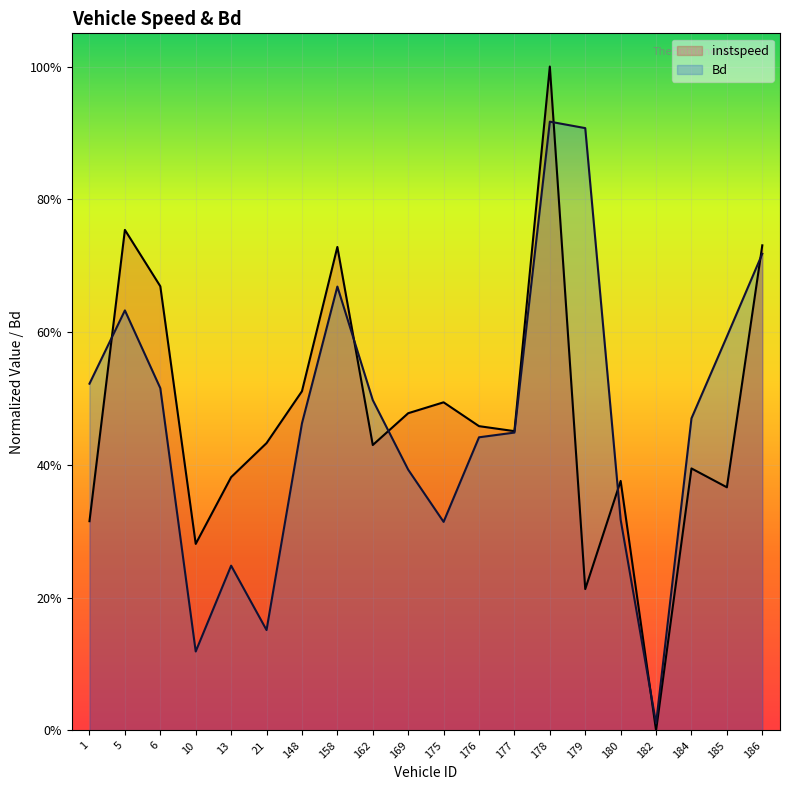

True or false: instspeed and Bd intersect in this chart.

True